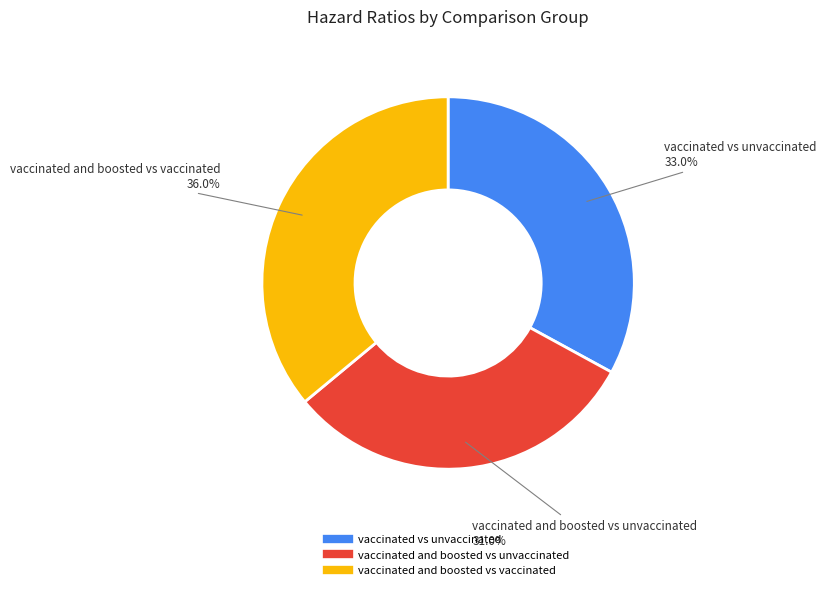

Is it true that vaccinated and boosted vs vaccinated is 36% of the pie?

True